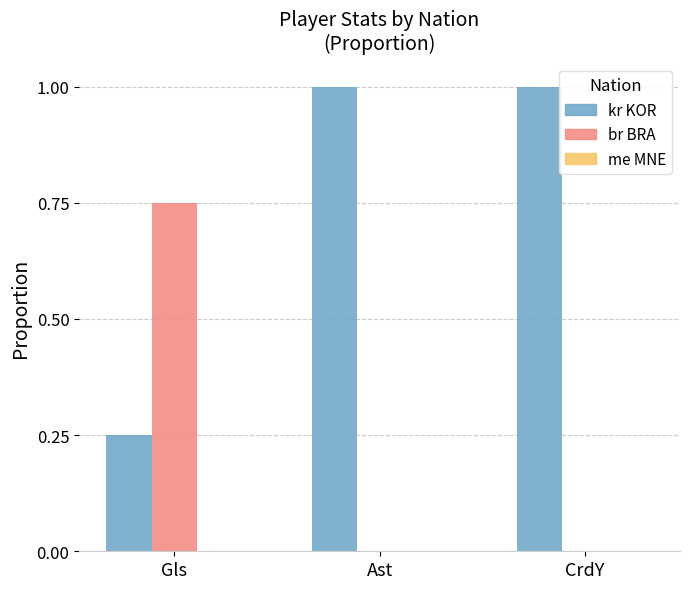

Which series has the largest total across all categories?

kr KOR